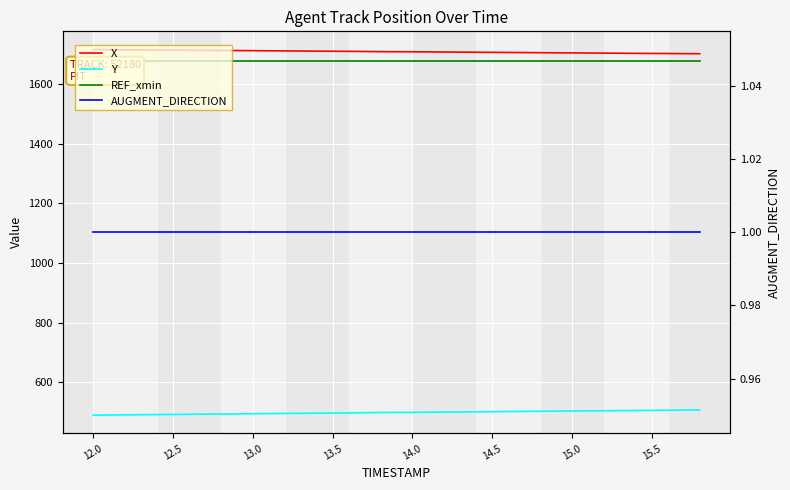

Rank the series by their maximum value, from highest to lowest.

X, REF_xmin, Y, AUGMENT_DIRECTION